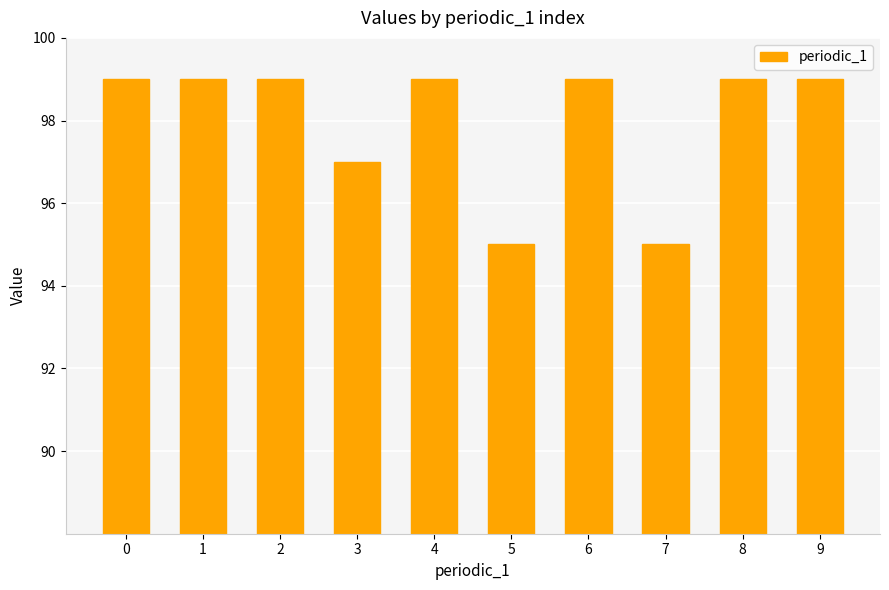

How many data points does each series have?

10